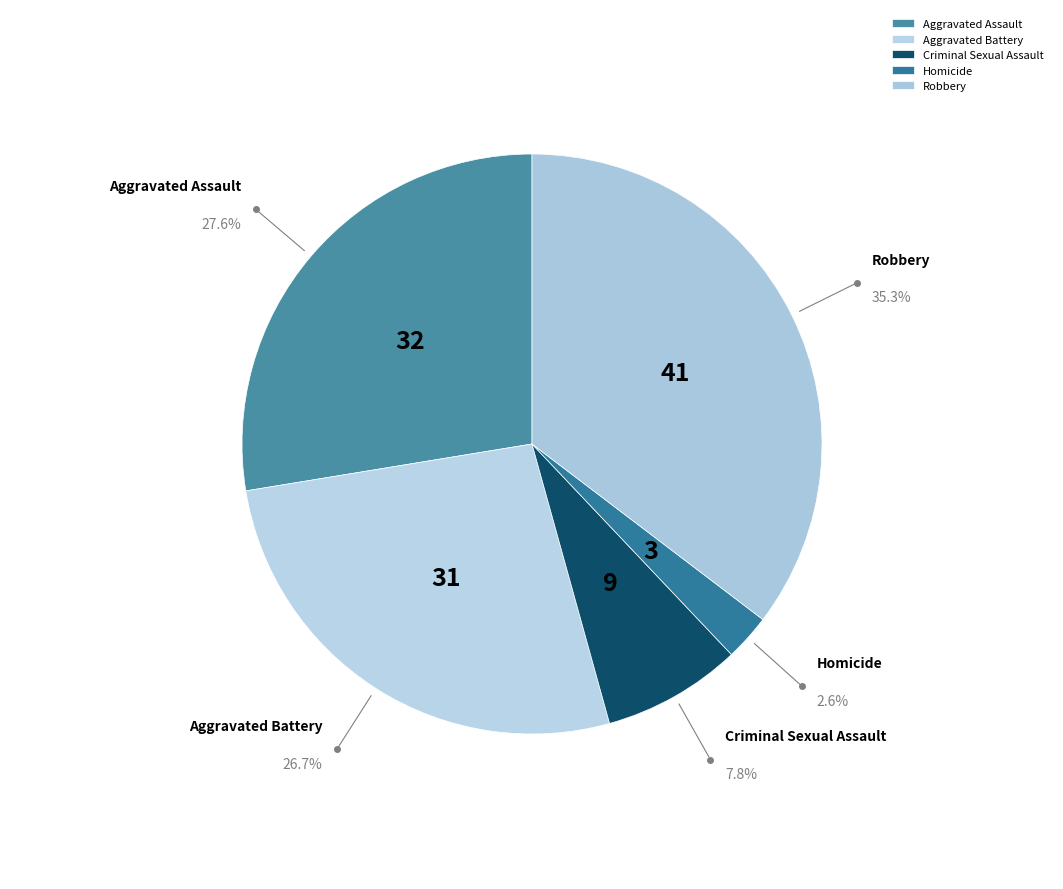

What portion of the pie excludes Robbery?

64.7%